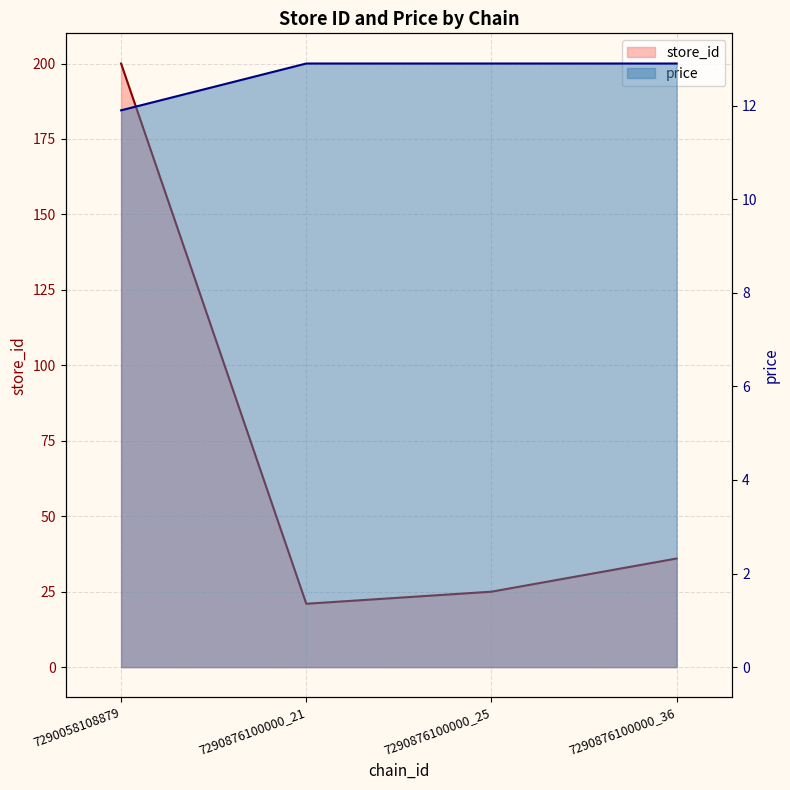

What is the maximum value for store_id?

200.0